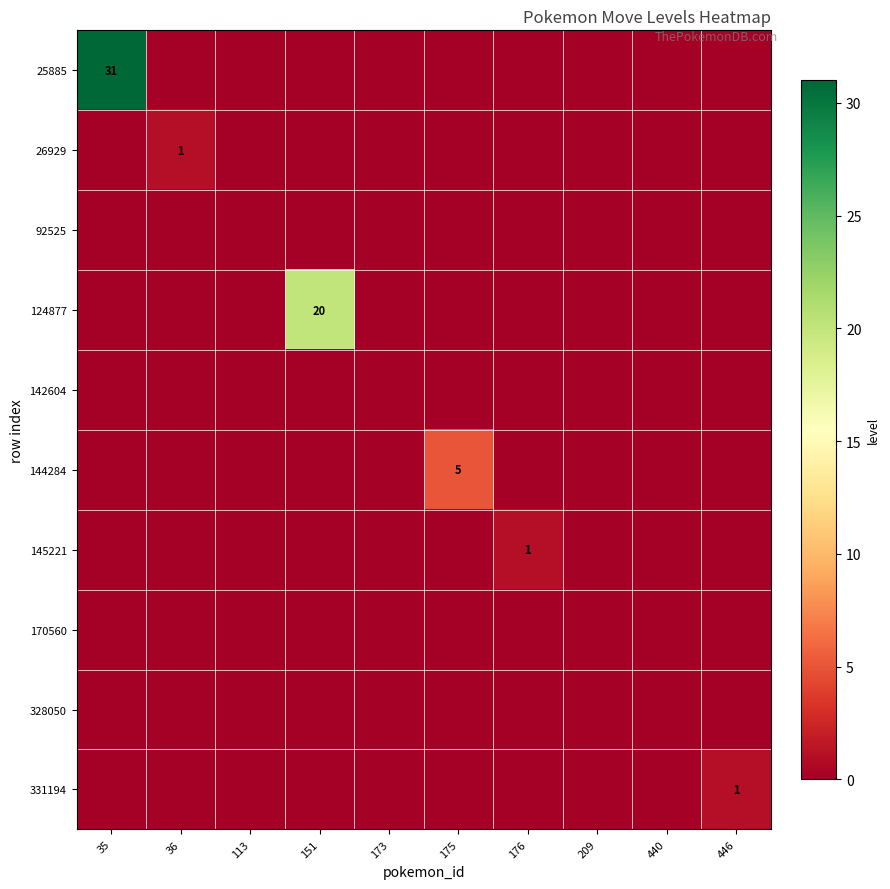

Between 173 and 176, which series saw the biggest shift?

145221